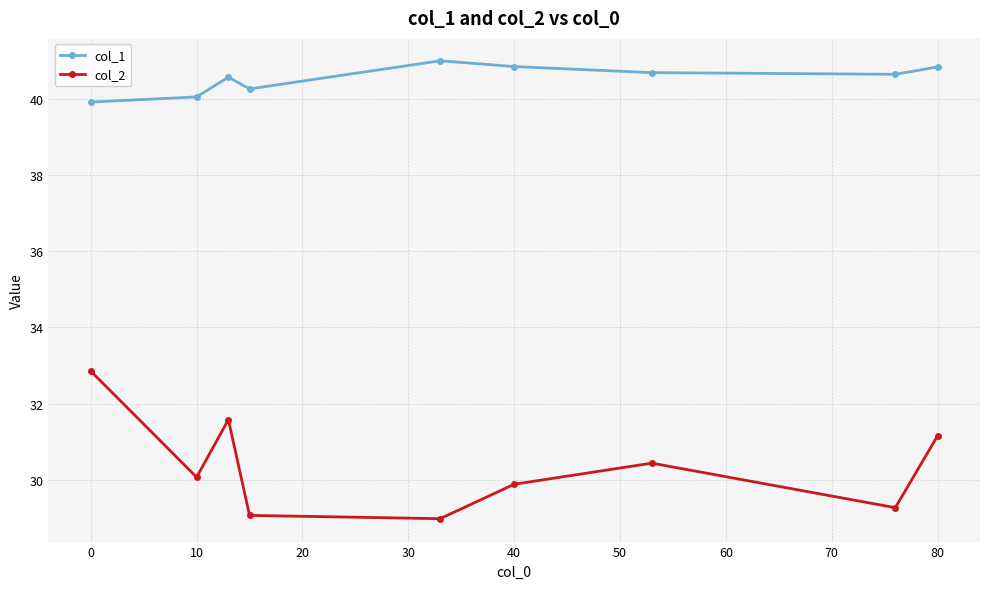

Which series has the largest range (max minus min)?

col_2